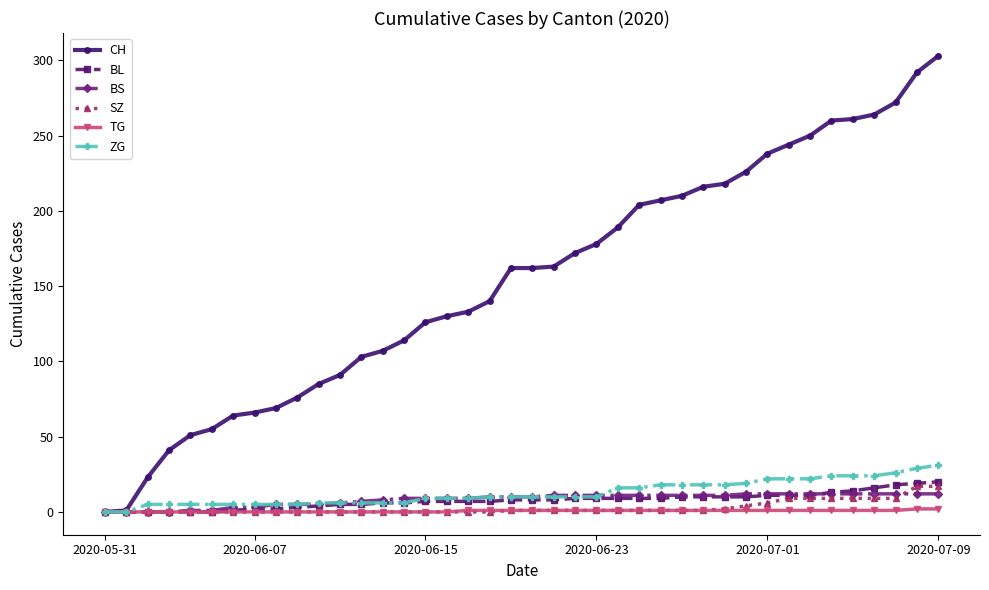

Which series has the largest range (max minus min)?

CH